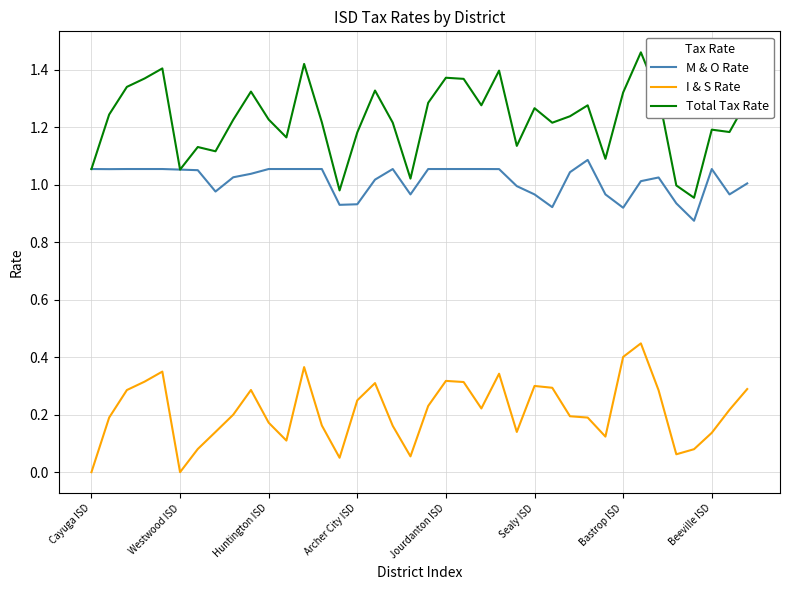

Which series has the widest spread of values?

Total Tax Rate